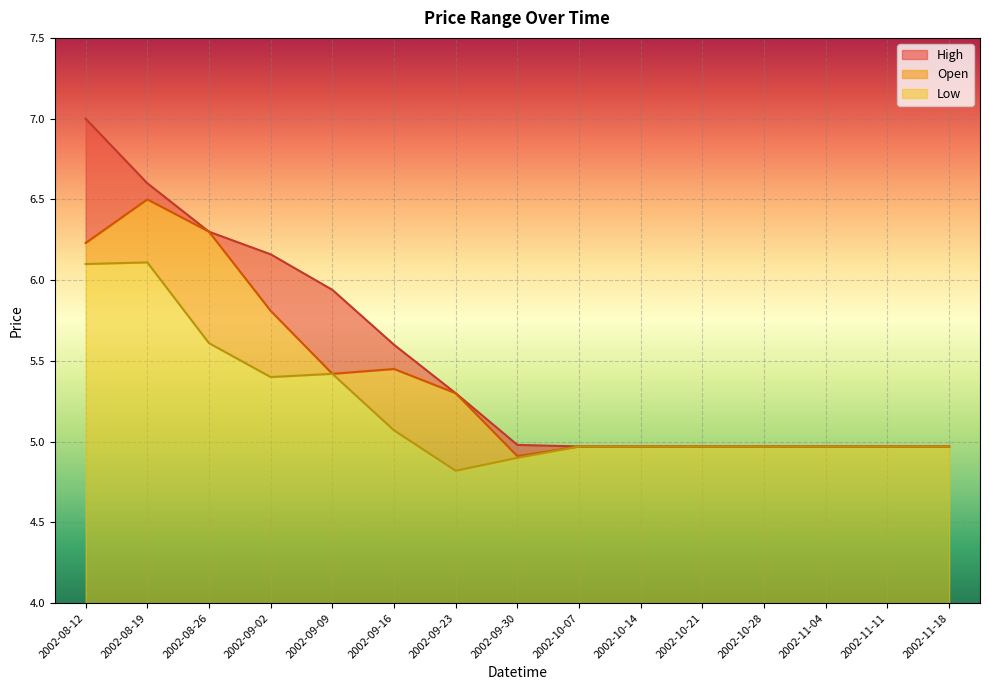

Which series has the largest range (max minus min)?

High